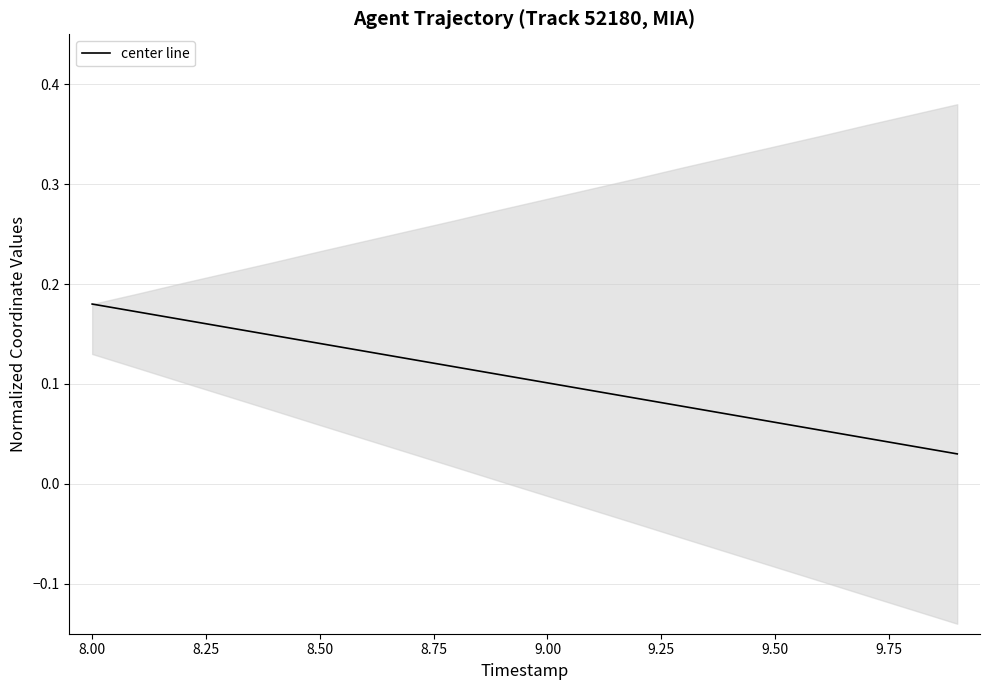

Count the values in the range 0 to 1.

20